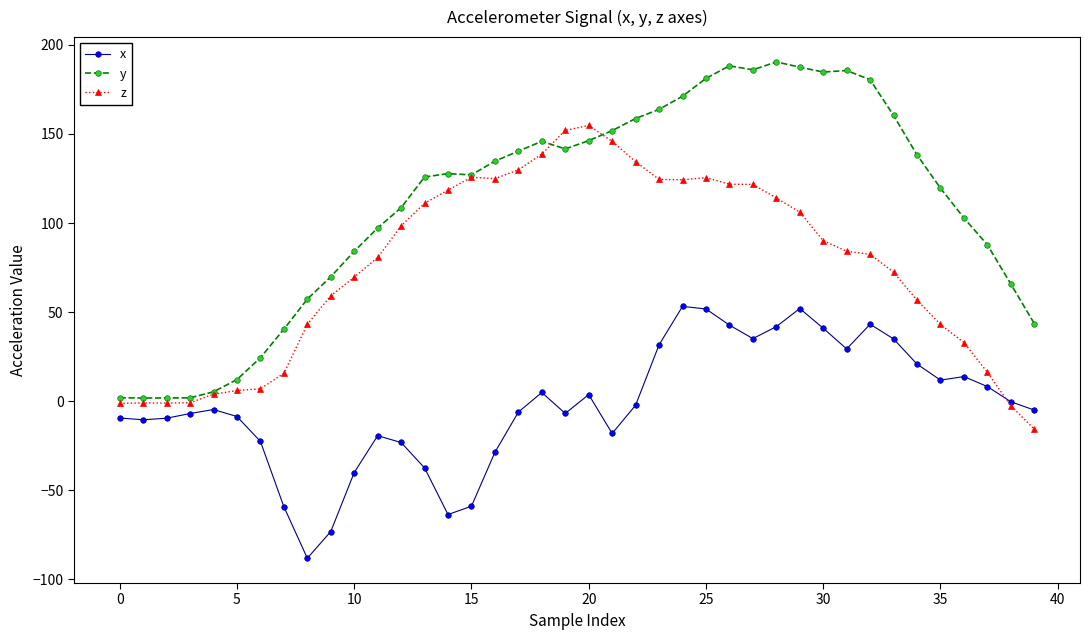

List the series in order of their overall mean, lowest first.

x, z, y